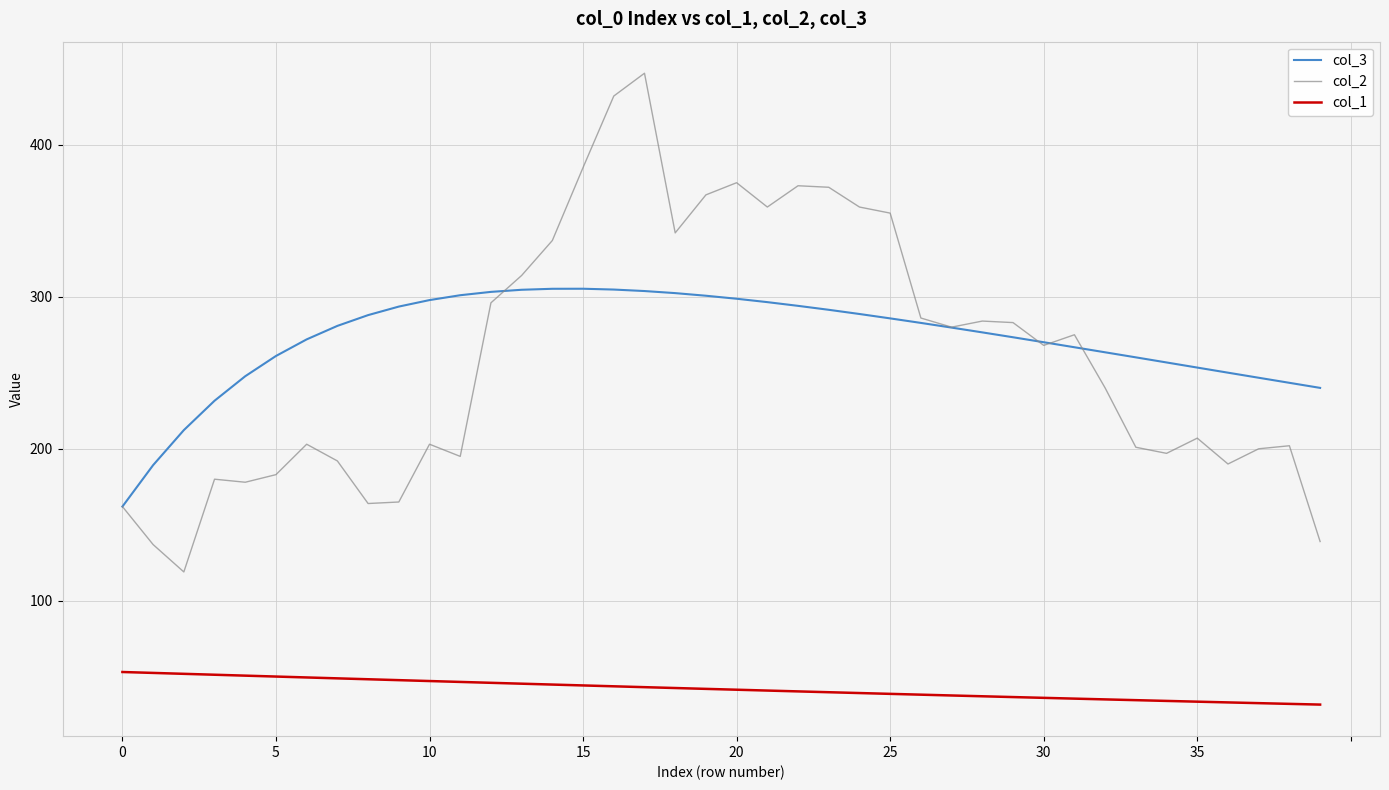

What are all the series names shown in the legend?

col_3, col_2, col_1